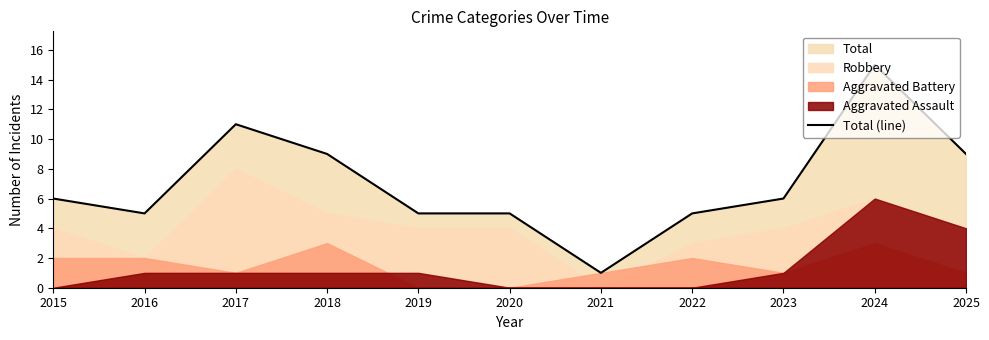

Where does the data first go above 6?

2017